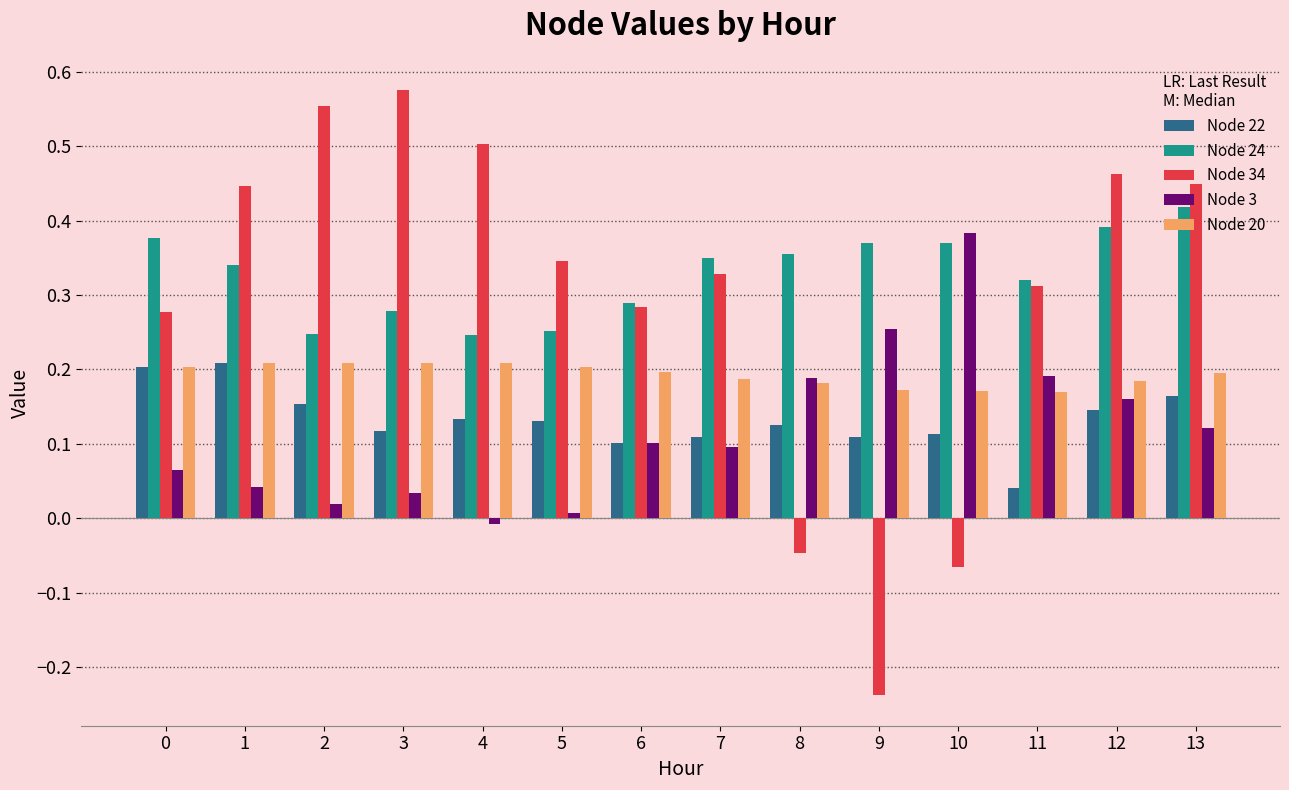

Which category has the lowest value across all series?

9